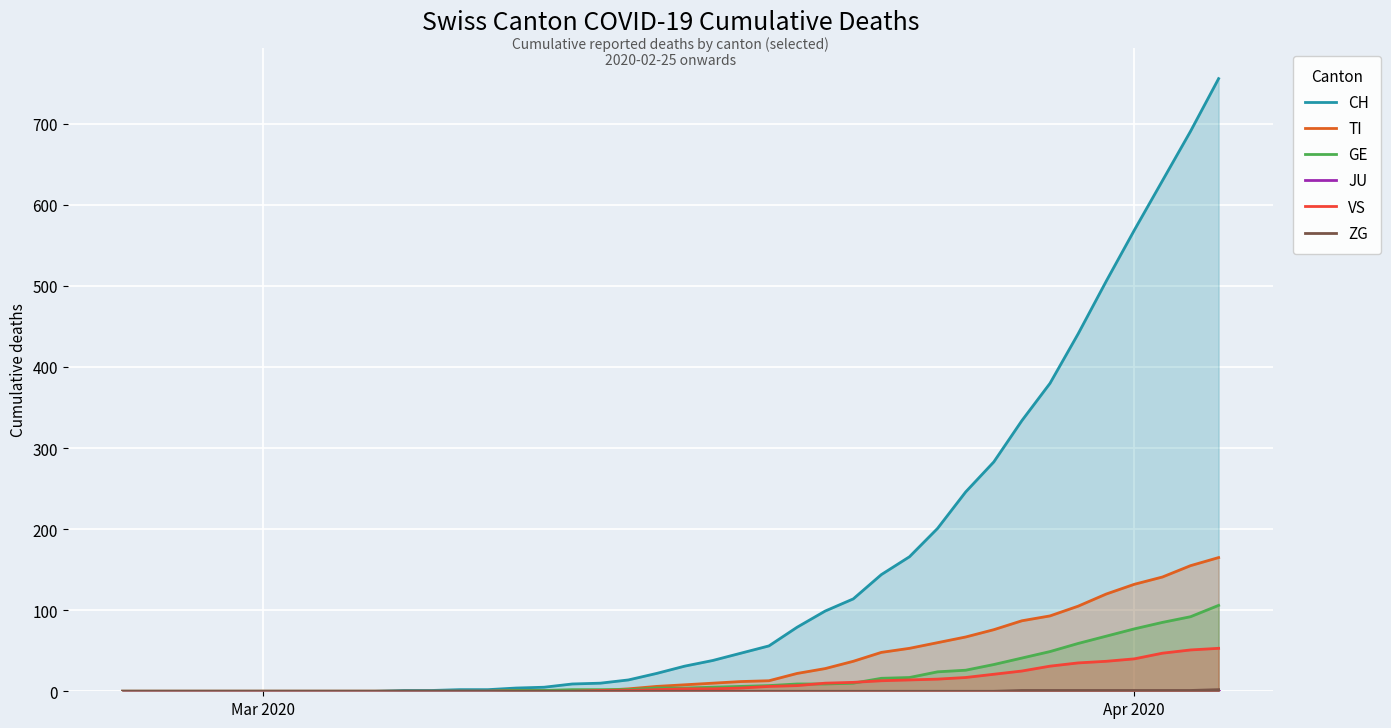

What is the highest value of the TI series?

165